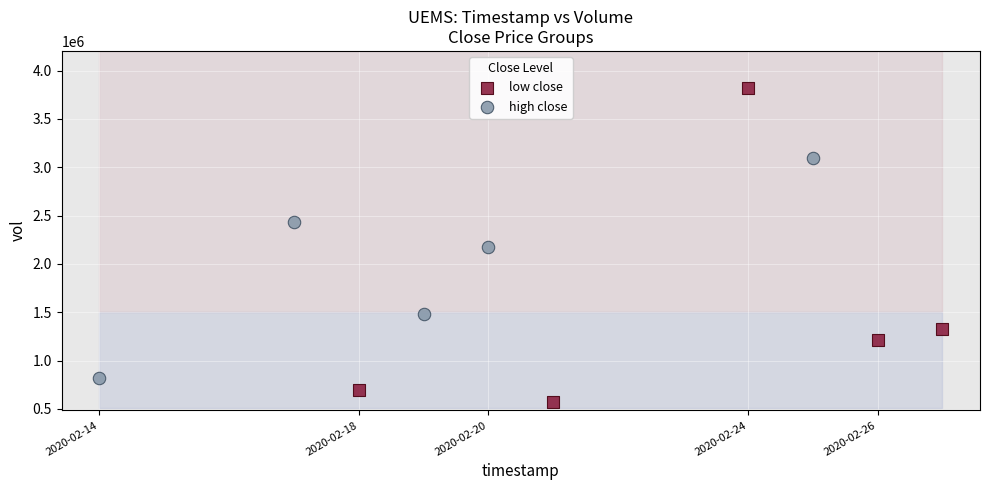

Which series has the widest spread of Y values?

low close